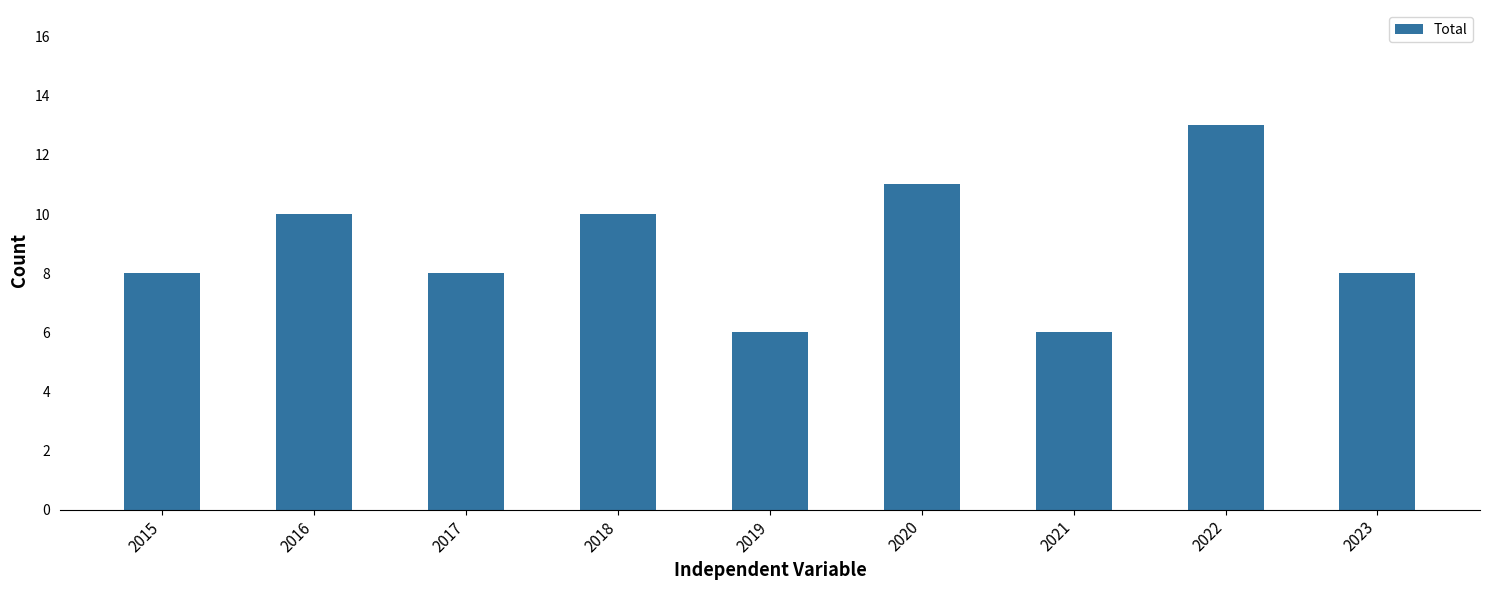

Are the bars horizontal?

No